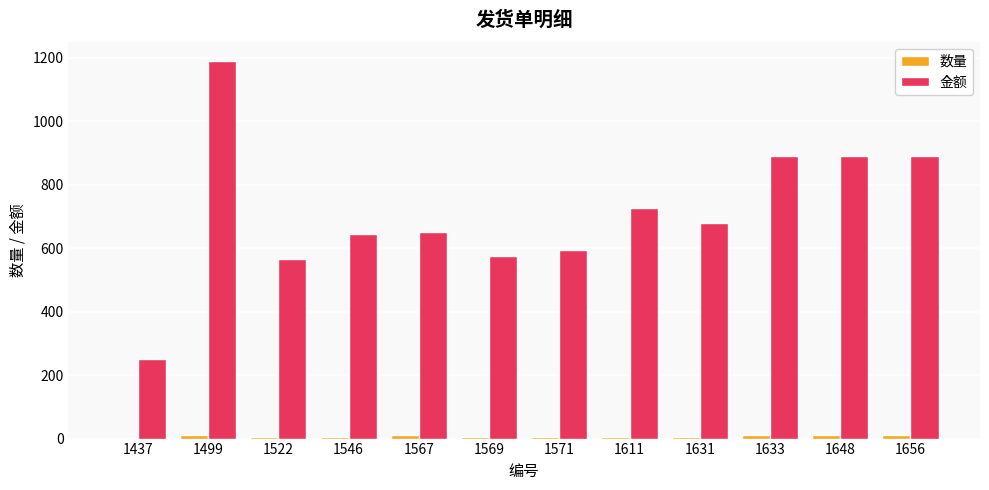

Which series has the largest total across all categories?

金额